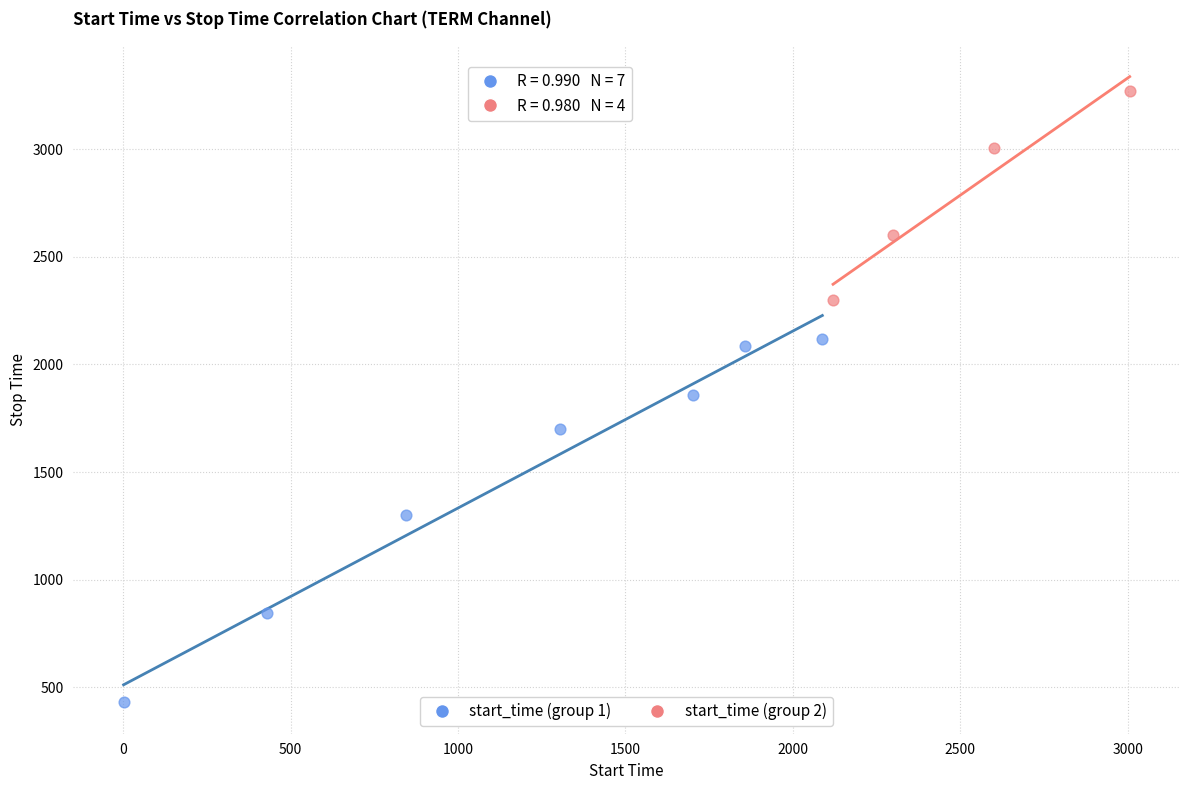

Which series reaches the maximum Y coordinate?

start_time (group 2)